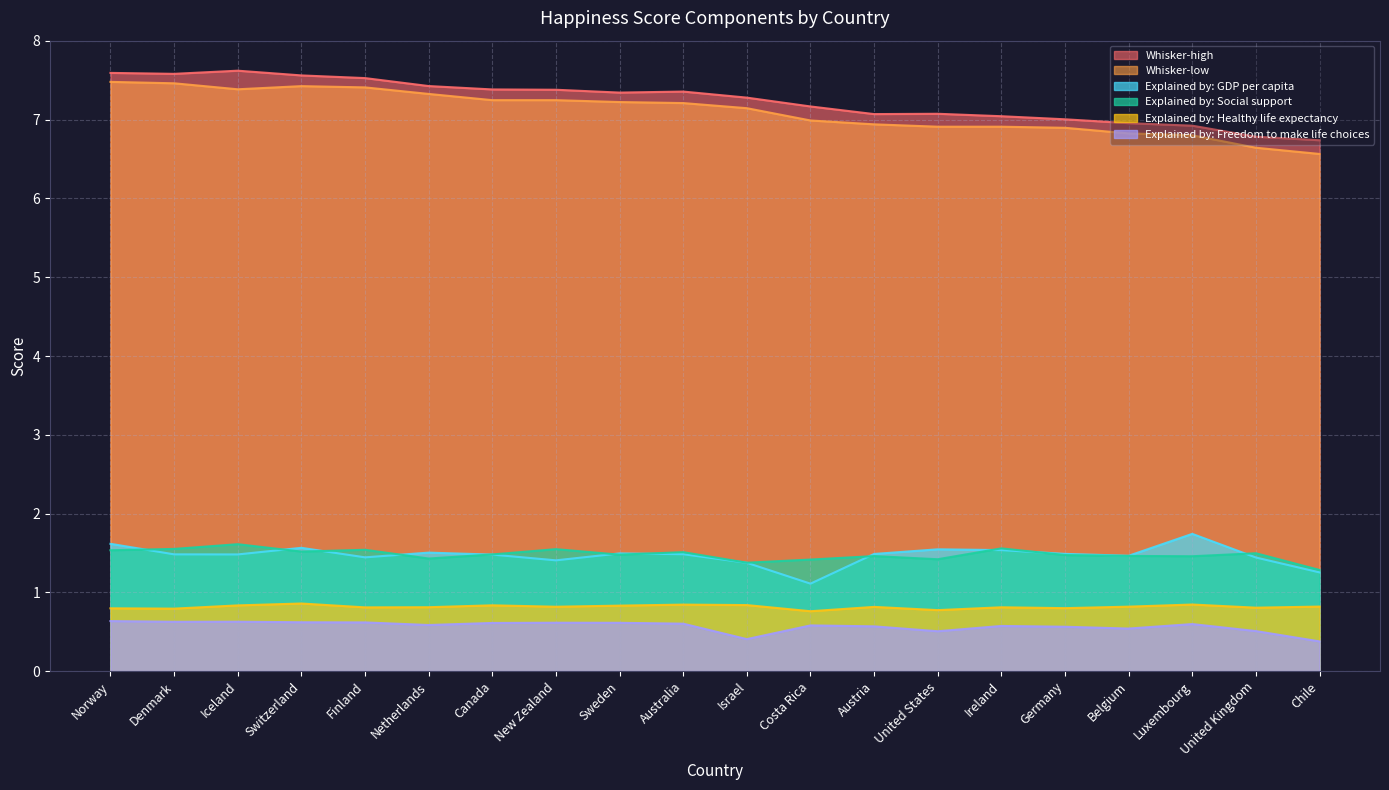

The Explained by: Social support series shows 0.8 at Austria. True or false?

False